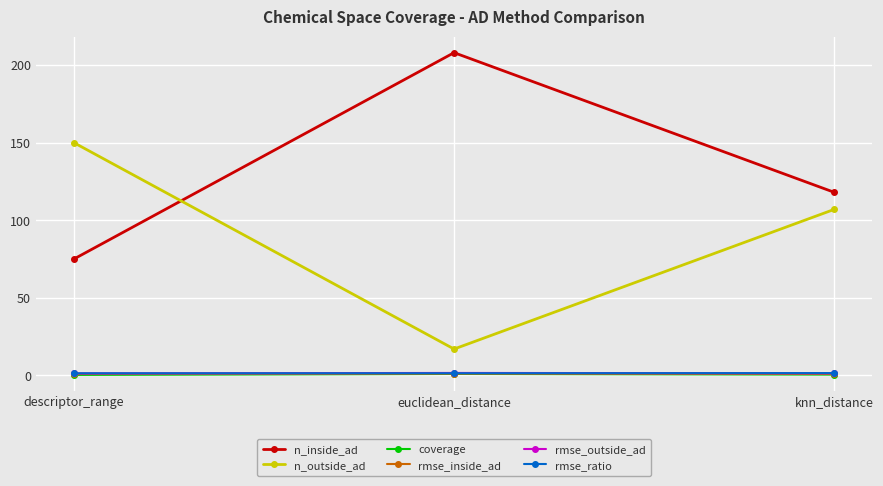

What is the approximate value of n_outside_ad at euclidean_distance?

17.0